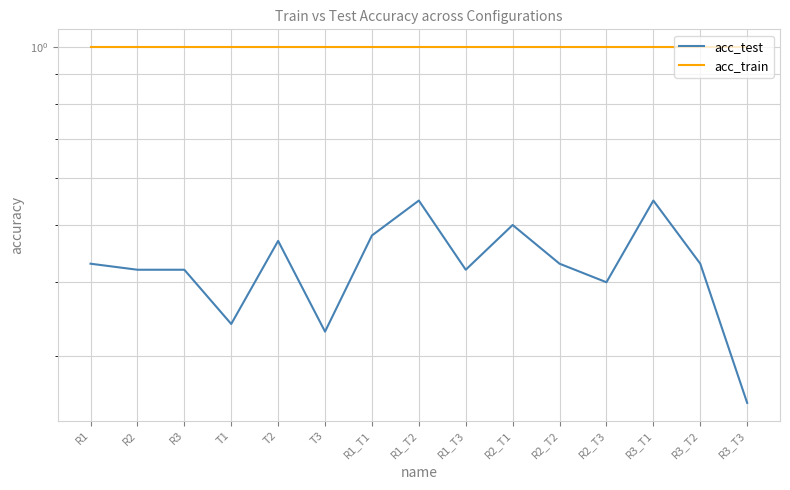

What is the total value across all series at T3?

1.3